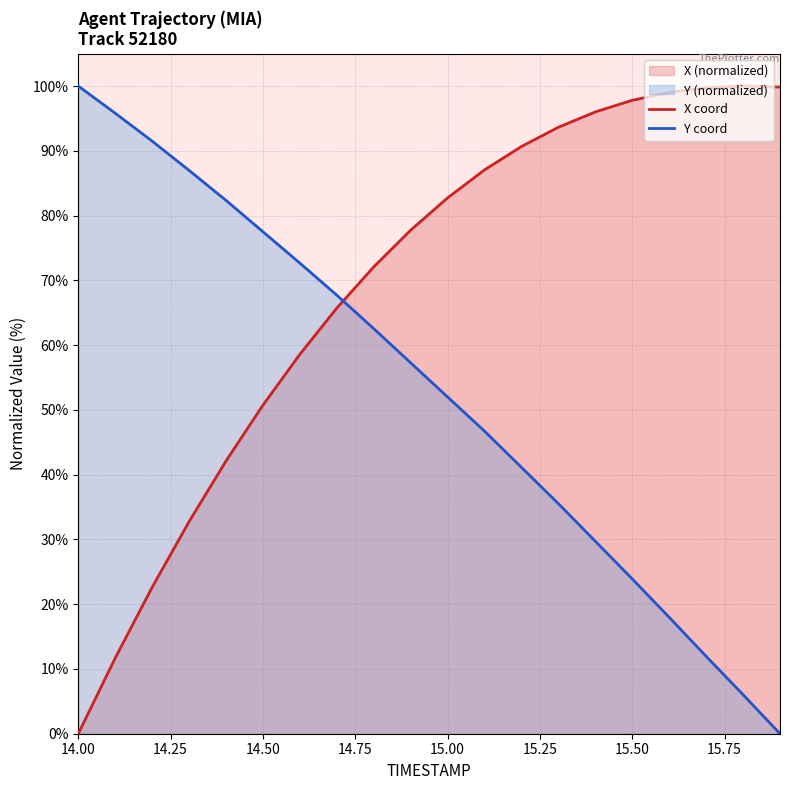

List the series in order of their peak value, lowest first.

X coord, Y coord